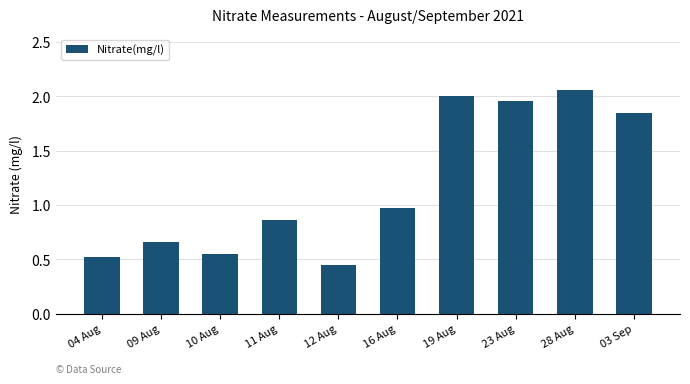

Is it true that the value at 12 Aug is 0.8?

False